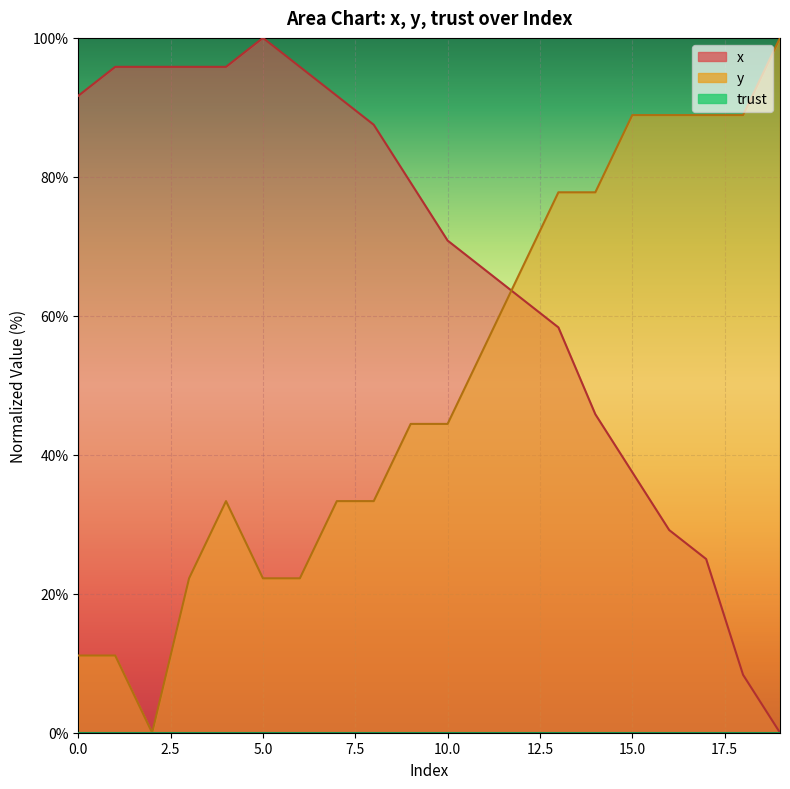

Which label corresponds to the largest value in the chart?

5